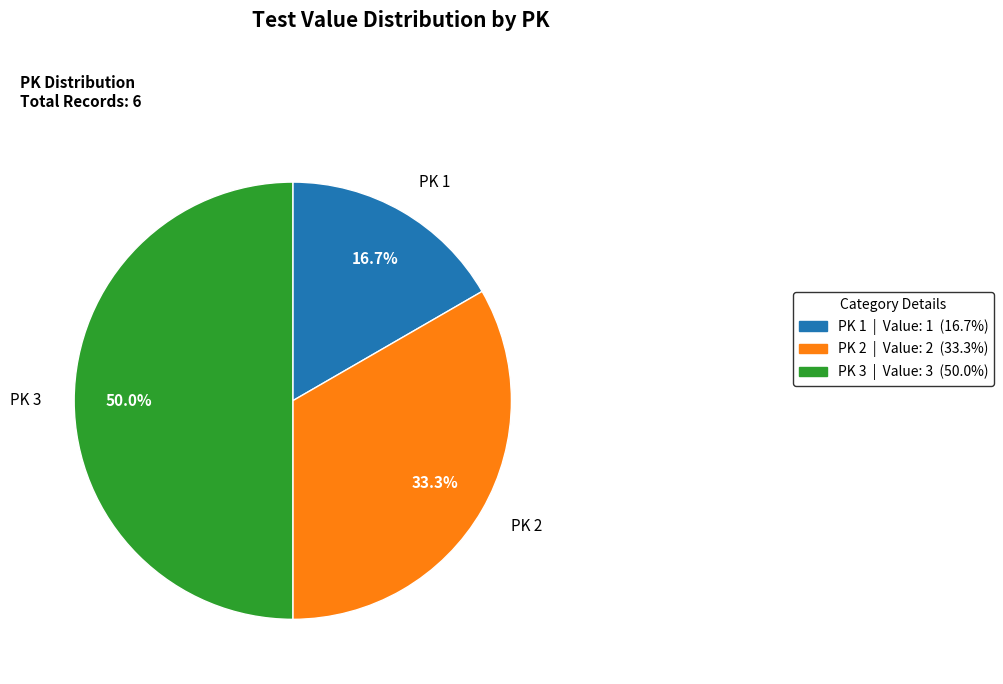

What is the ratio of the value at PK 1 to the value at PK 3?

0.3